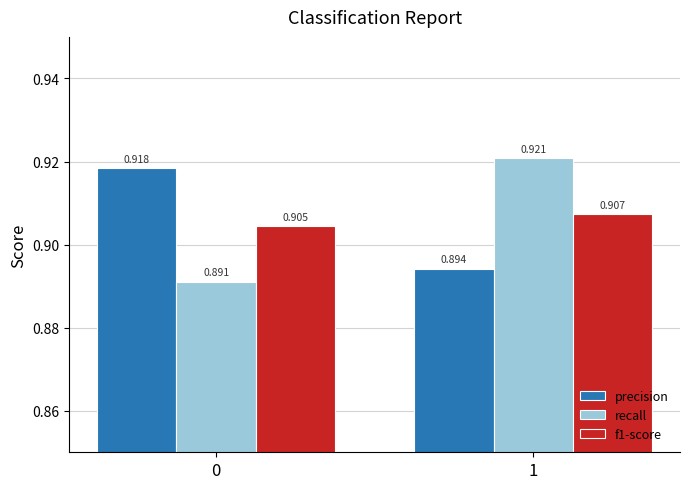

Is the value of f1-score at 0 greater than the value of precision at 0?

No